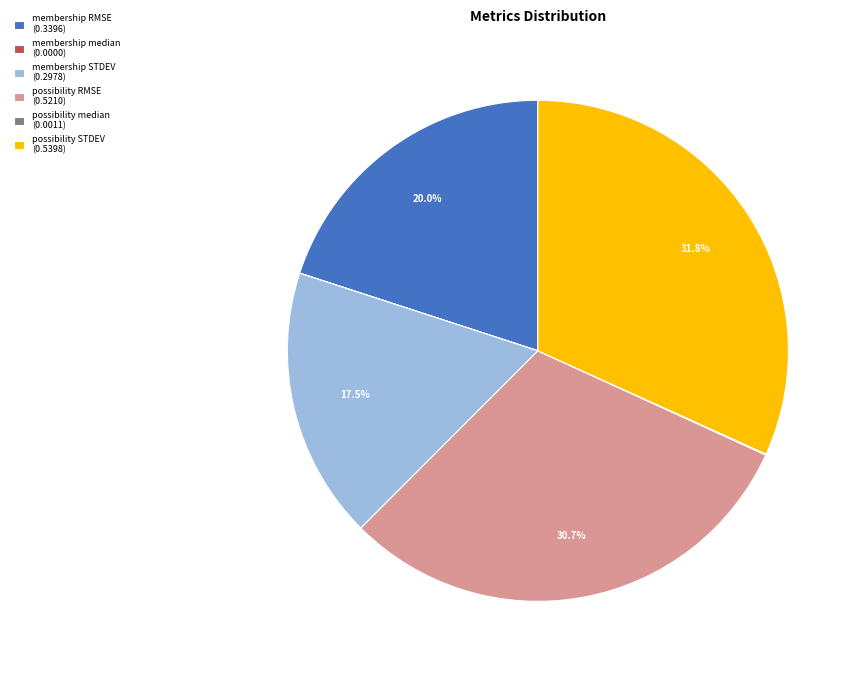

How much of the chart is everything except possibility STDEV (0.5398)?

68.2%